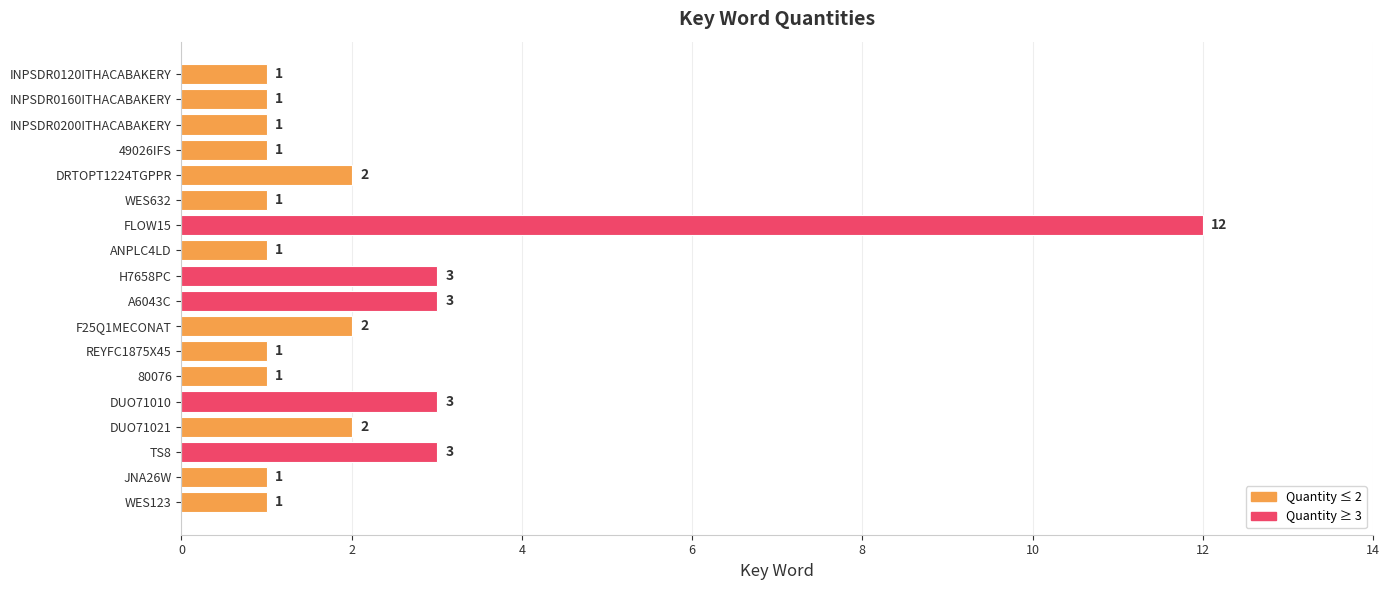

Reading bottom to top, what are all the values shown in this chart?

1	1	3	2	3	1	1	2	3	3	1	12	1	2	1	1	1	1